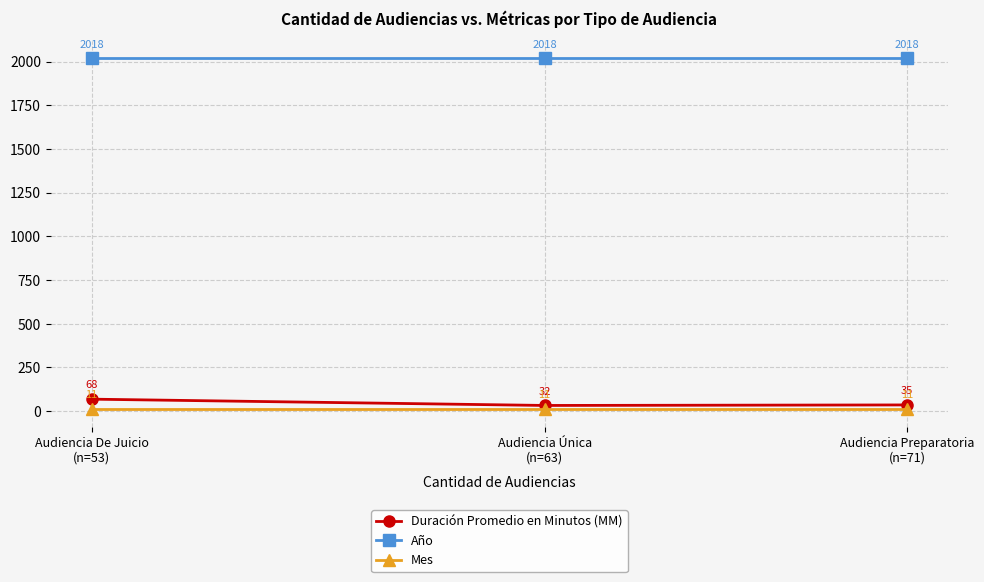

List the labels in order of Año value, largest first.

Audiencia Preparatoria
(n=71), Audiencia Única
(n=63), Audiencia De Juicio
(n=53)